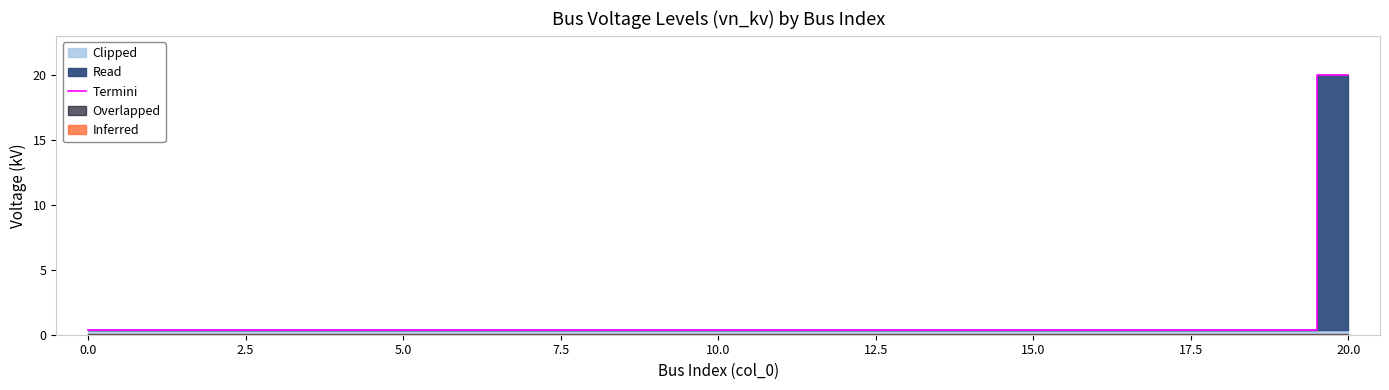

Reading right to left, extract all data points from this chart.

20.0	0.4	0.4	0.4	0.4	0.4	0.4	0.4	0.4	0.4	0.4	0.4	0.4	0.4	0.4	0.4	0.4	0.4	0.4	0.4	0.4